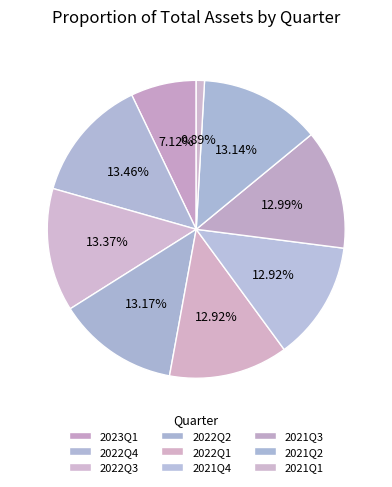

Do 2021Q2 and 2022Q2 together represent more than half of the pie?

No